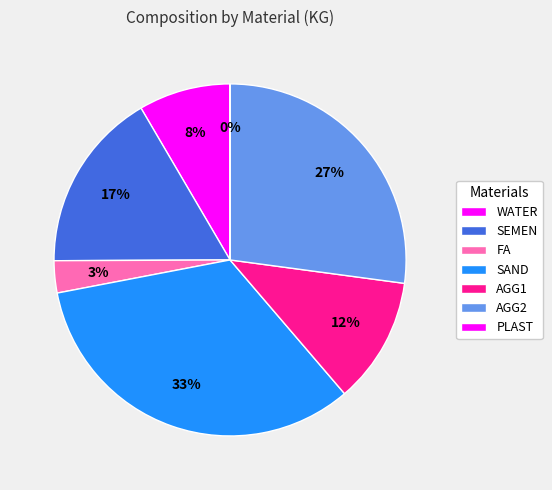

Is it true that WATER is 8% of the pie?

True